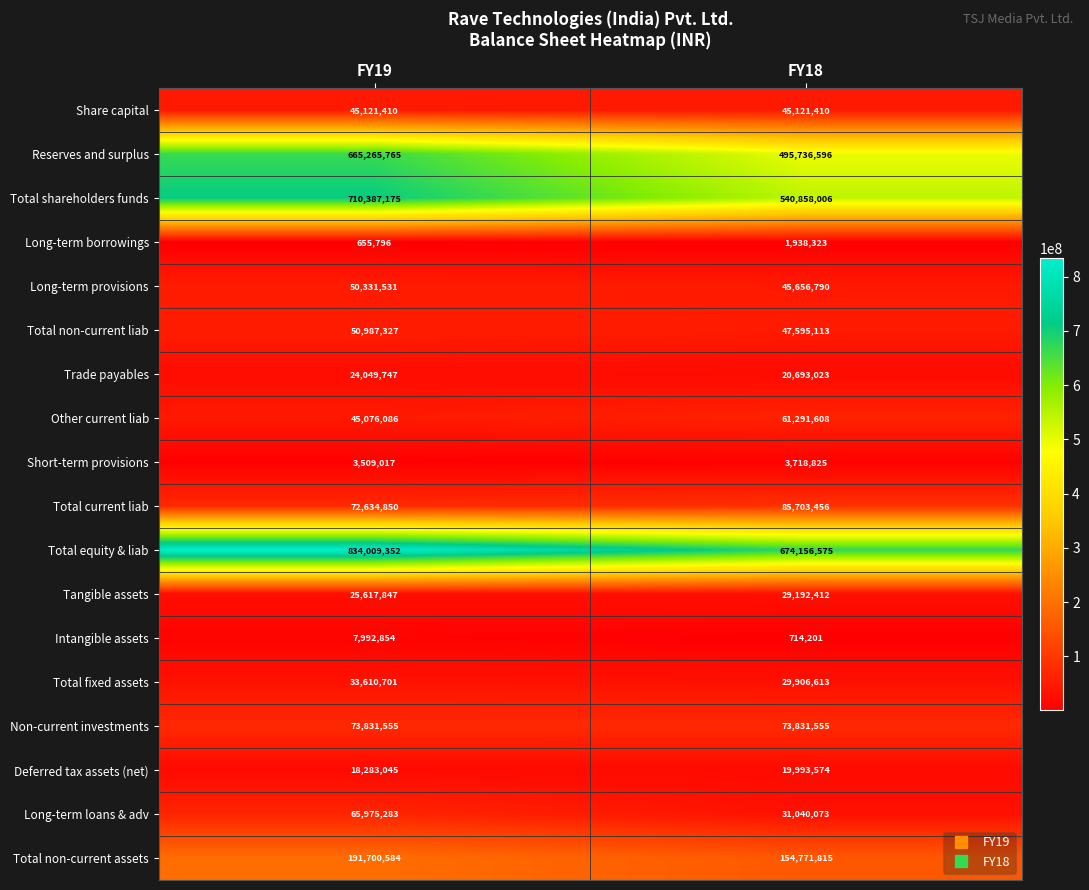

What value does the Non-current investments series have at FY18?

73831555